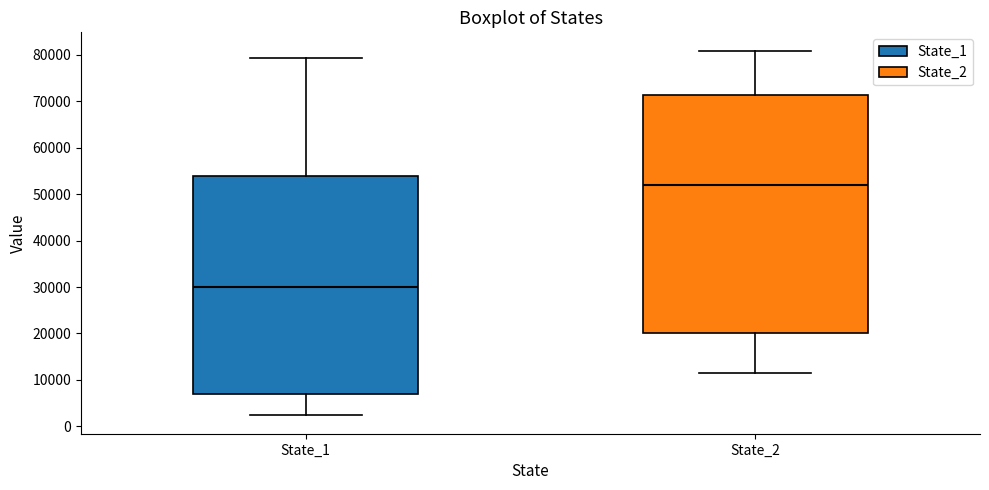

Which box is the tallest, from its lower edge to its upper edge?

State_2